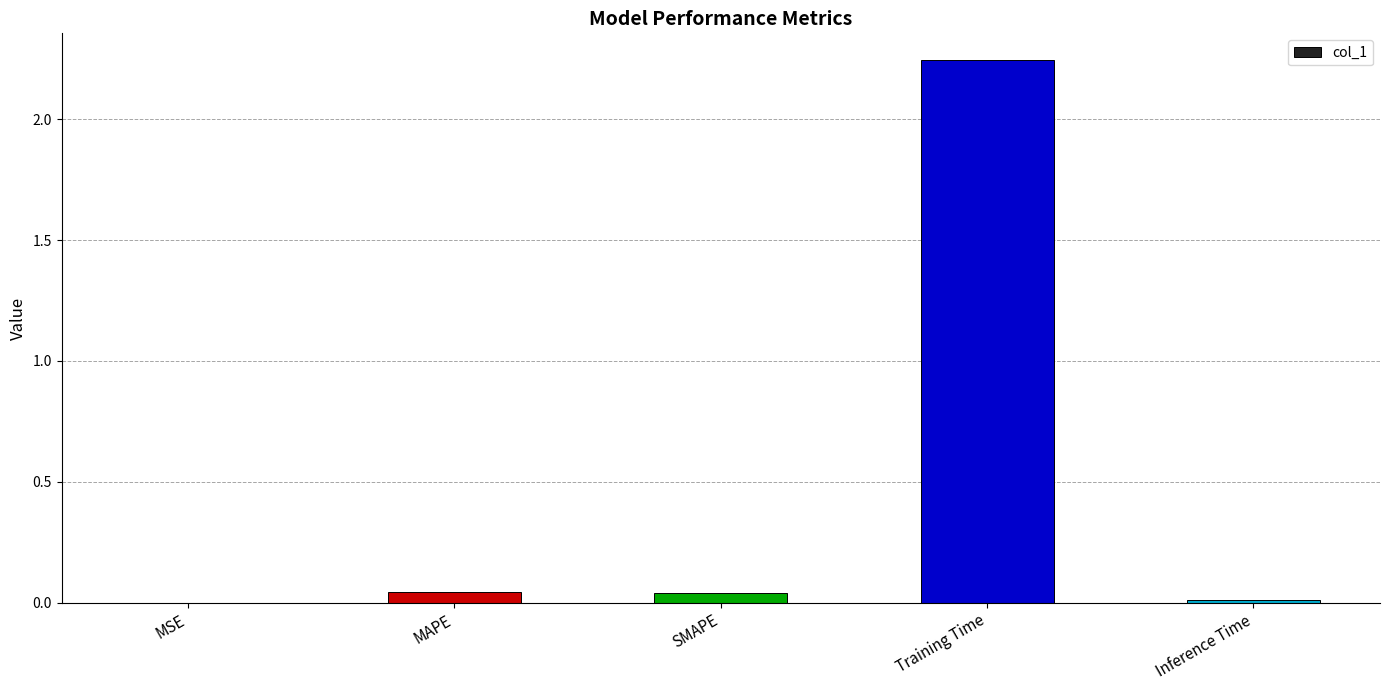

At which category does the chart reach its peak across all series?

Training Time